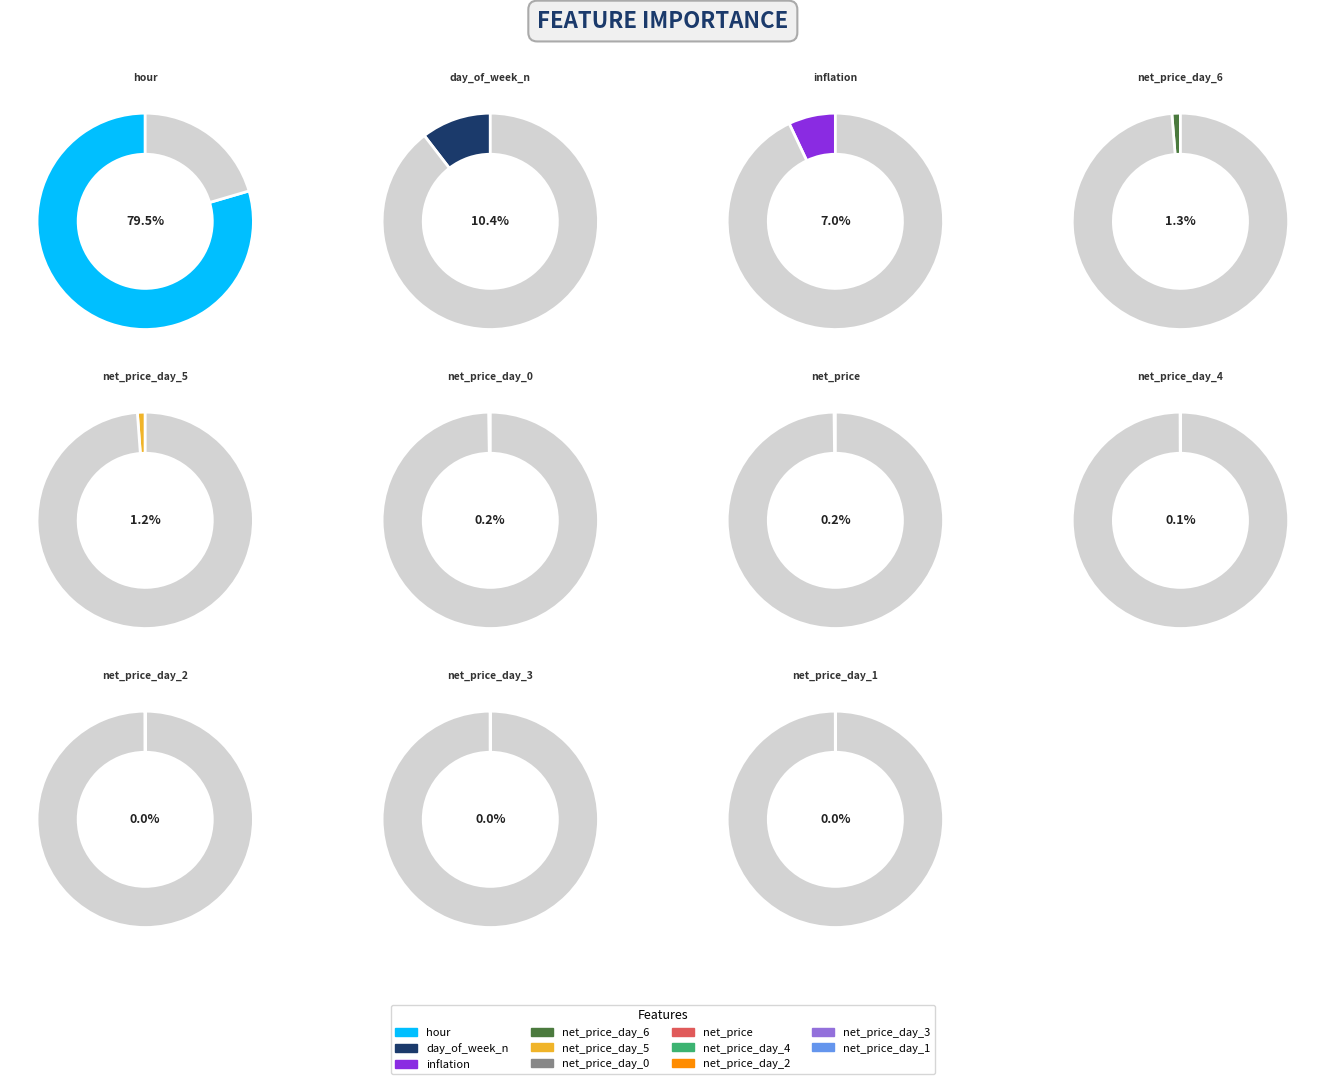

What is the total percentage of hour and net_price?

79.7%